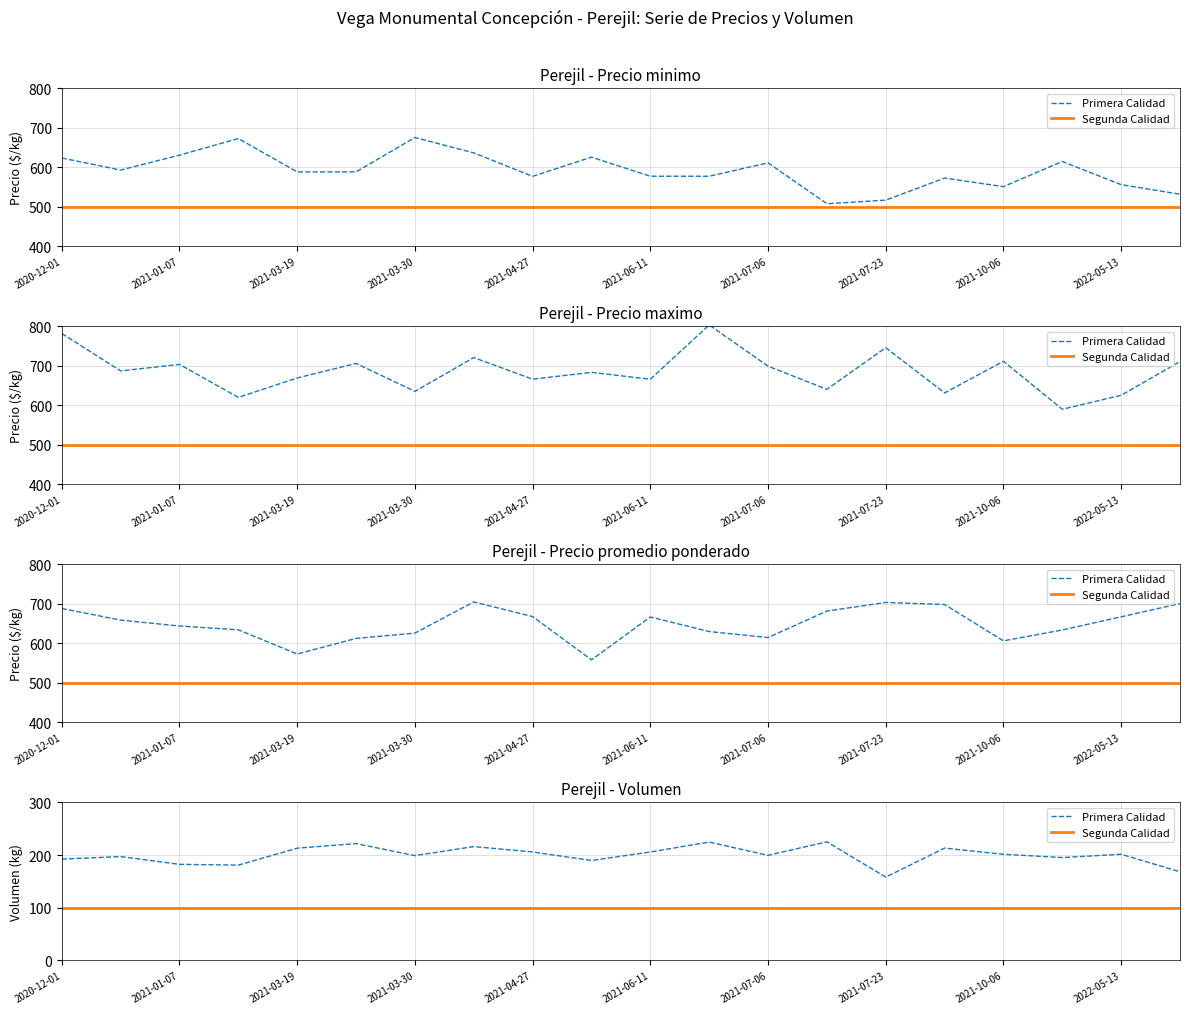

Does the chart display data point markers on the line(s)?

No